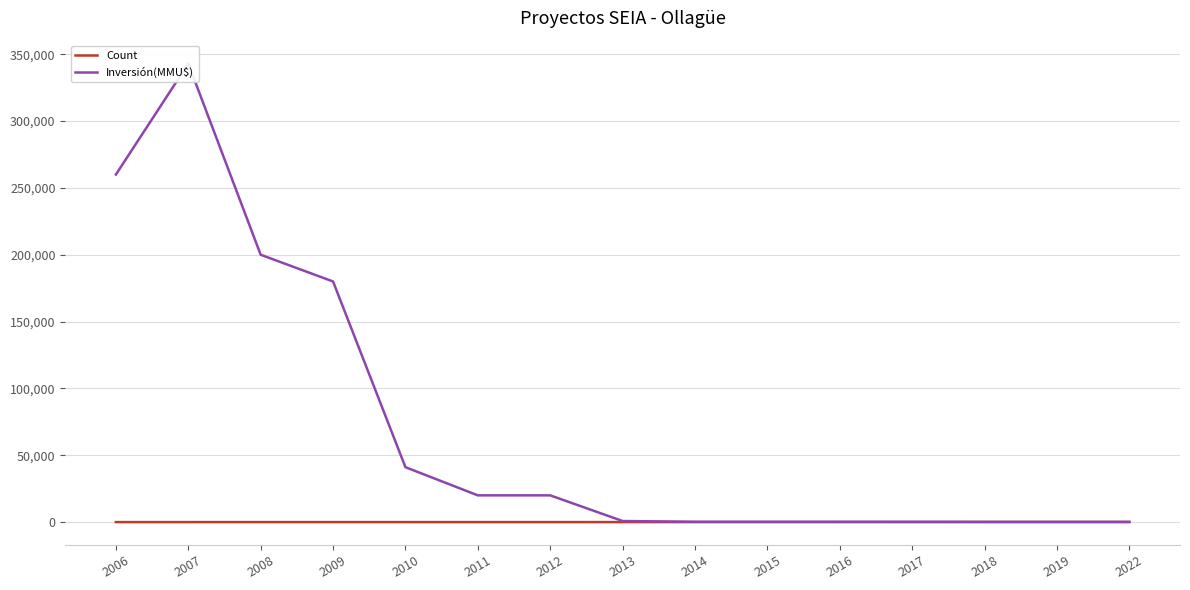

What is the value of the Inversión(MMU$) point at the 3rd from the left?

200000